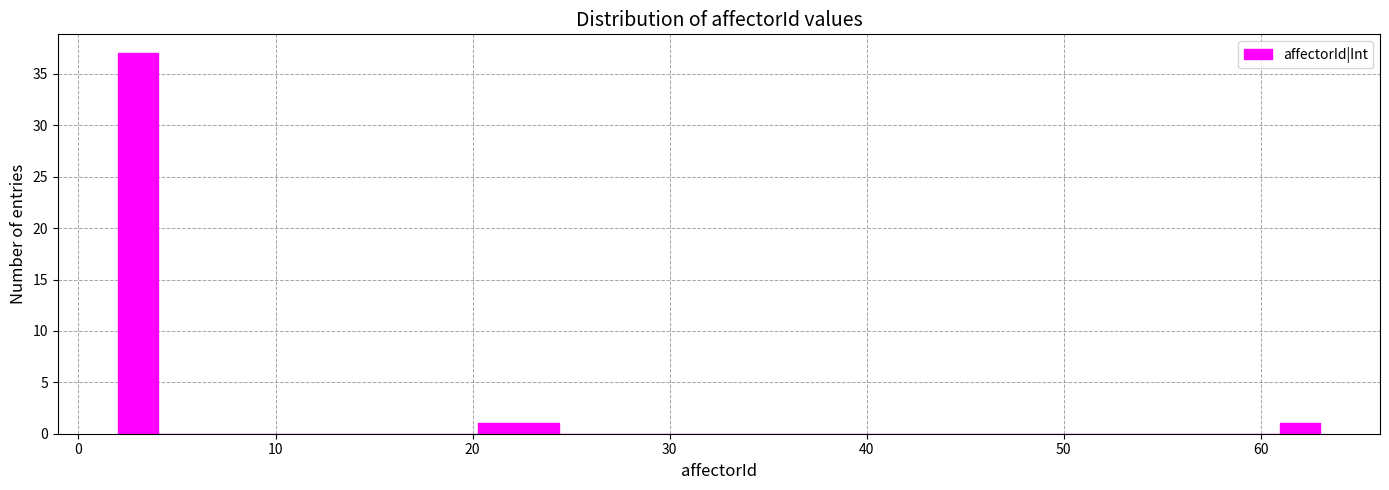

Around what value on the x-axis is the tallest bar? Give the approximate position of its centre, as read against the axis.

3